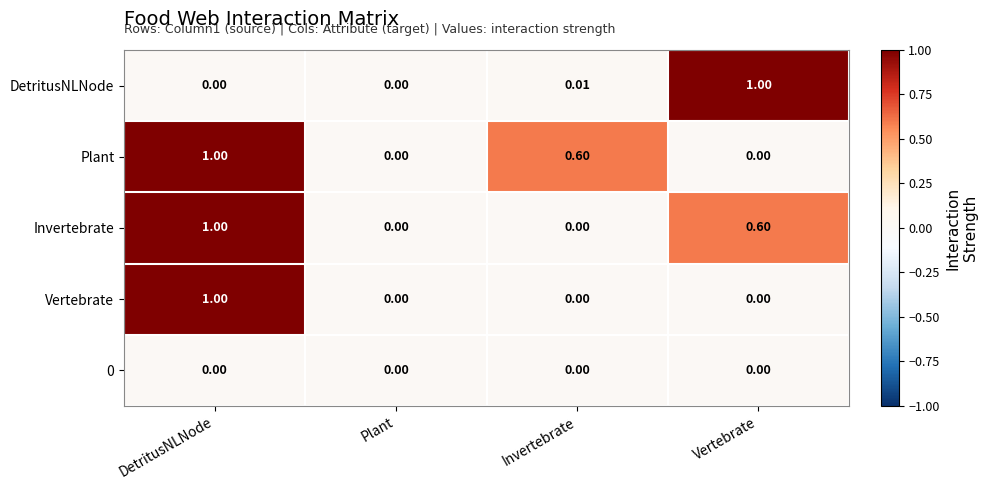

At which label does DetritusNLNode reach its peak?

Vertebrate